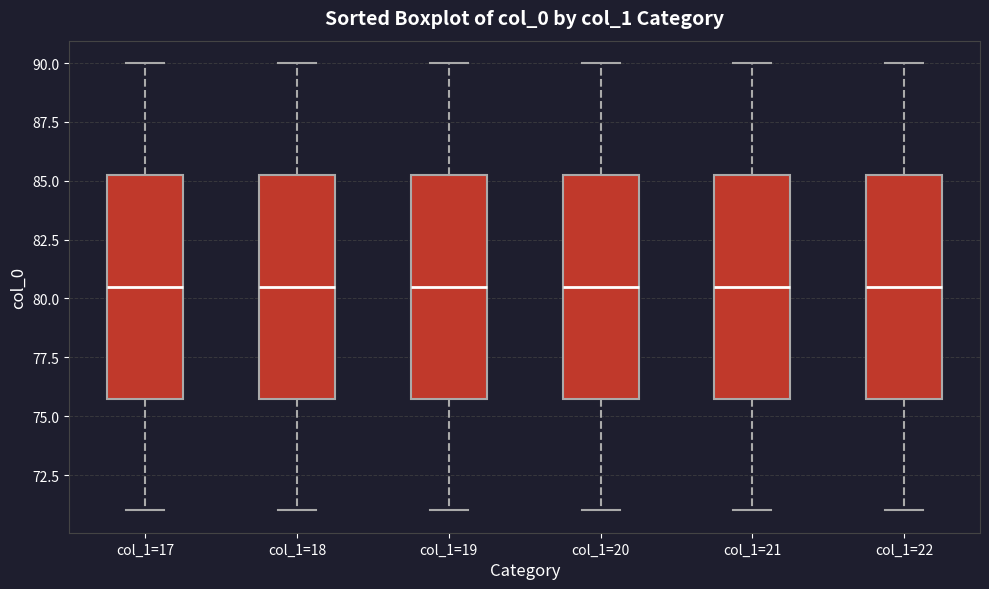

Reading left to right, transcribe this box plot: for each box, give where its median line is, the range the box spans, and where its two whiskers end, as read against the y-axis. The values are not printed on the chart, so give them approximately, as read against the axis.

col_1=17: median 80.5, box 76.0 to 85.5, whiskers 71.0 to 90.0
col_1=18: median 80.5, box 76.0 to 85.5, whiskers 71.0 to 90.0
col_1=19: median 80.5, box 76.0 to 85.5, whiskers 71.0 to 90.0
col_1=20: median 80.5, box 76.0 to 85.5, whiskers 71.0 to 90.0
col_1=21: median 80.5, box 76.0 to 85.5, whiskers 71.0 to 90.0
col_1=22: median 80.5, box 76.0 to 85.5, whiskers 71.0 to 90.0